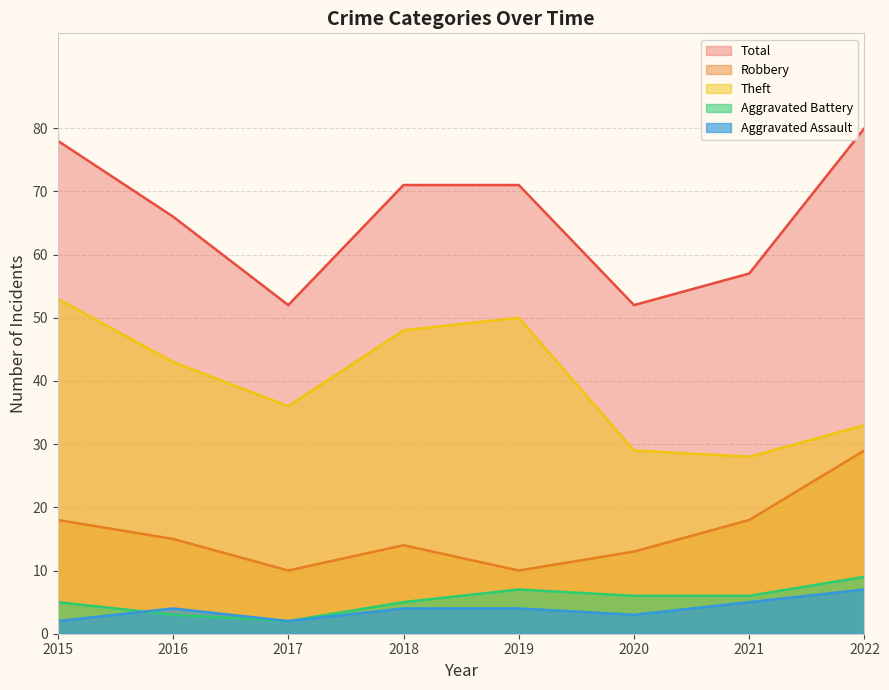

True or false: Aggravated Battery and Total intersect in this chart.

False